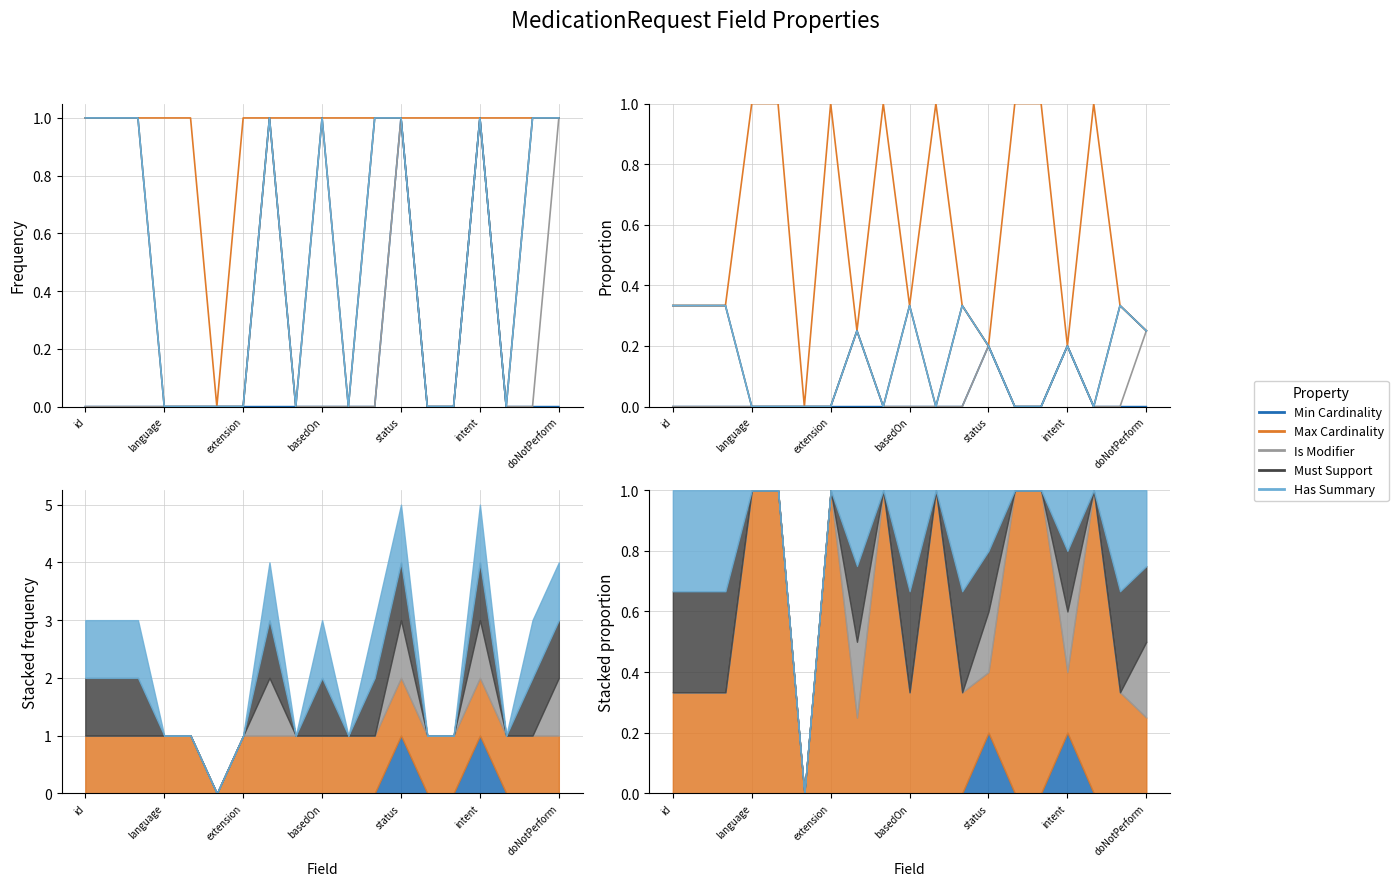

Reading left to right, list all the values displayed in this chart.

Min Cardinality: 0.0	0.0	0.0	0.0	0.0	0.0	0.0	0.0	0.0	0.0	0.0	0.0	0.2	0.0	0.0	0.2	0.0	0.0	0.0
Max Cardinality: 0.3	0.3	0.3	1.0	1.0	0.0	1.0	0.2	1.0	0.3	1.0	0.3	0.2	1.0	1.0	0.2	1.0	0.3	0.2
Is Modifier: 0.0	0.0	0.0	0.0	0.0	0.0	0.0	0.2	0.0	0.0	0.0	0.0	0.2	0.0	0.0	0.2	0.0	0.0	0.2
Must Support: 0.3	0.3	0.3	0.0	0.0	0.0	0.0	0.2	0.0	0.3	0.0	0.3	0.2	0.0	0.0	0.2	0.0	0.3	0.2
Has Summary: 0.3	0.3	0.3	0.0	0.0	0.0	0.0	0.2	0.0	0.3	0.0	0.3	0.2	0.0	0.0	0.2	0.0	0.3	0.2